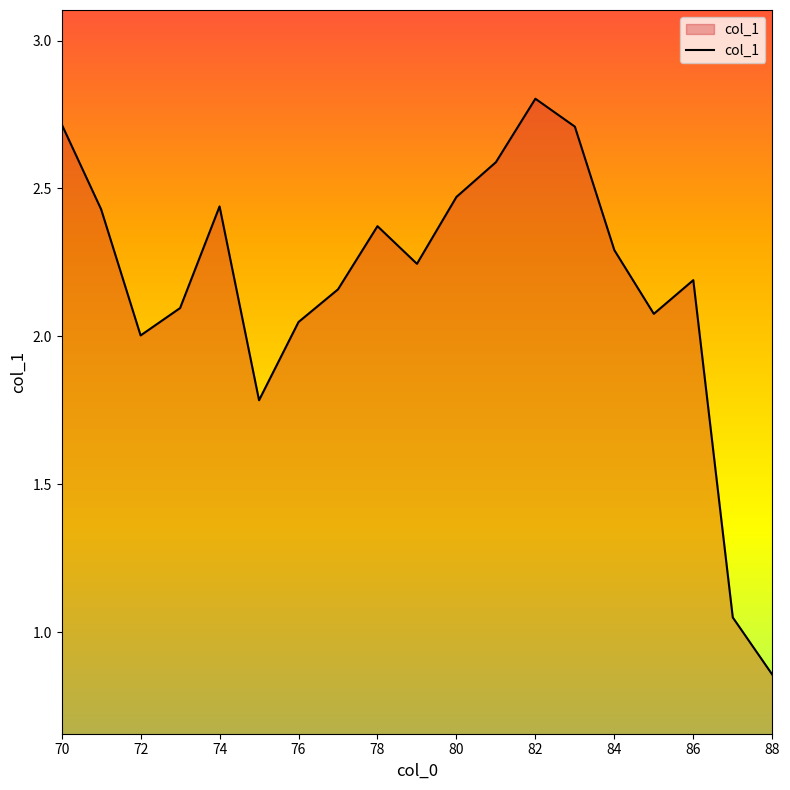

What is the maximum value shown in the chart?

2.8